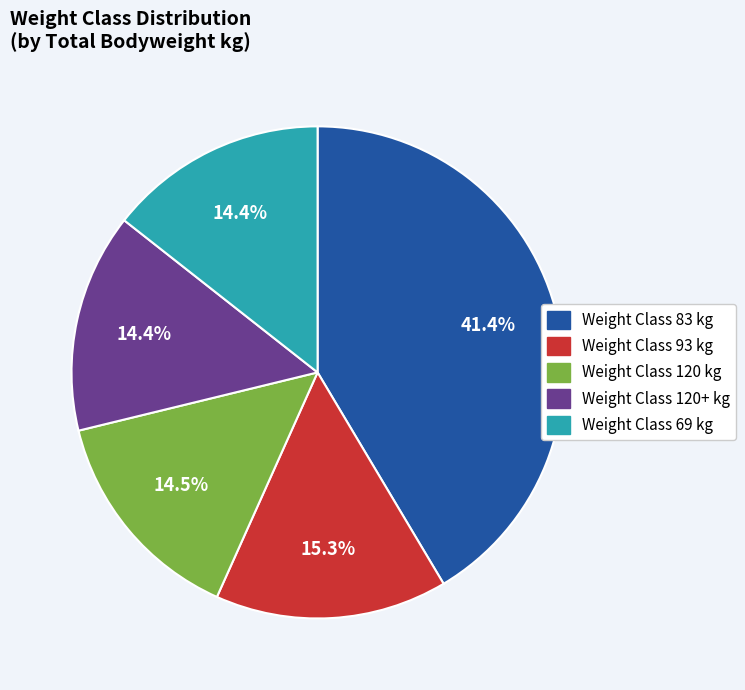

Is there any slice that represents more than half of the pie?

No